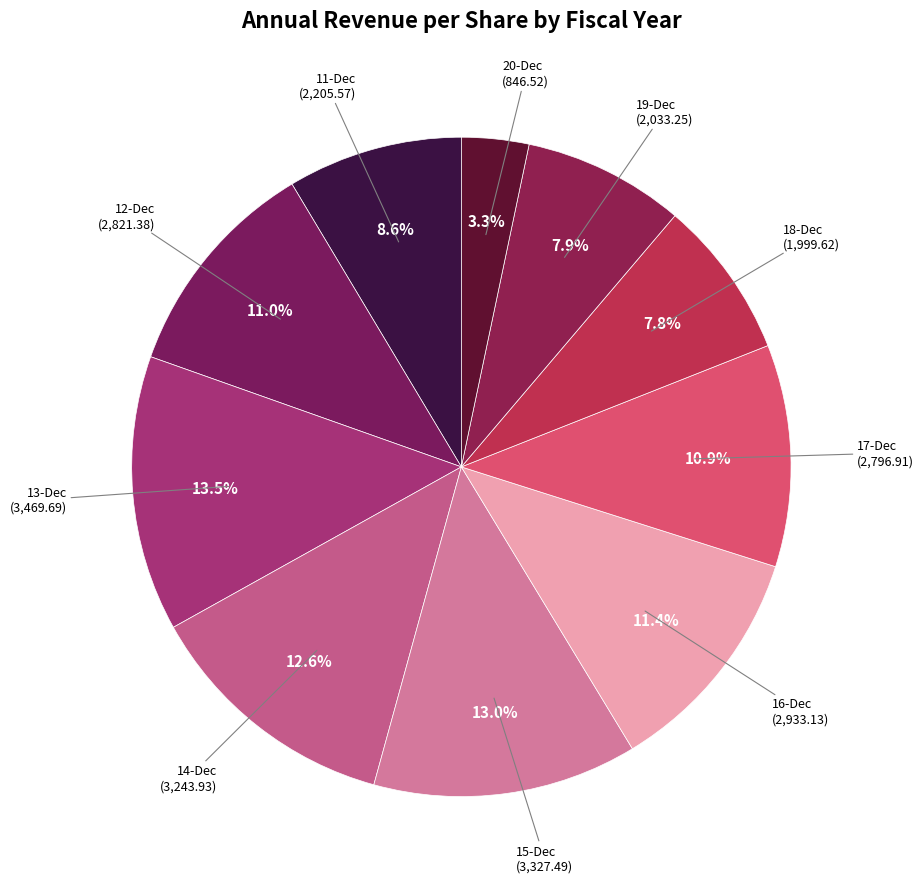

To the nearest percent, what portion does 17-Dec represent?

11%